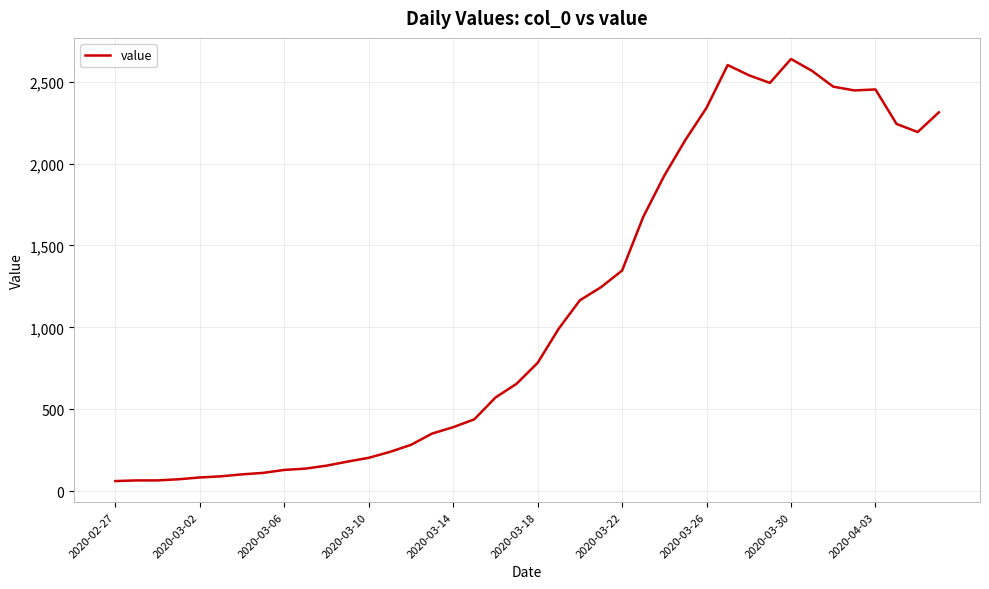

What is the greatest value displayed?

2639